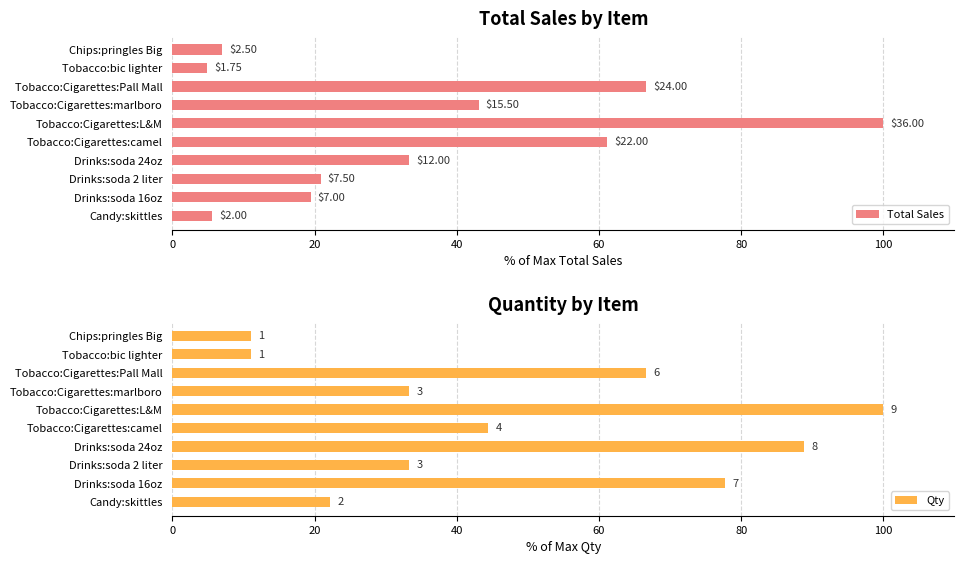

Is the value of Total Sales at Tobacco:Cigarettes:Pall Mall greater than the value of Qty at Tobacco:Cigarettes:L&M?

No